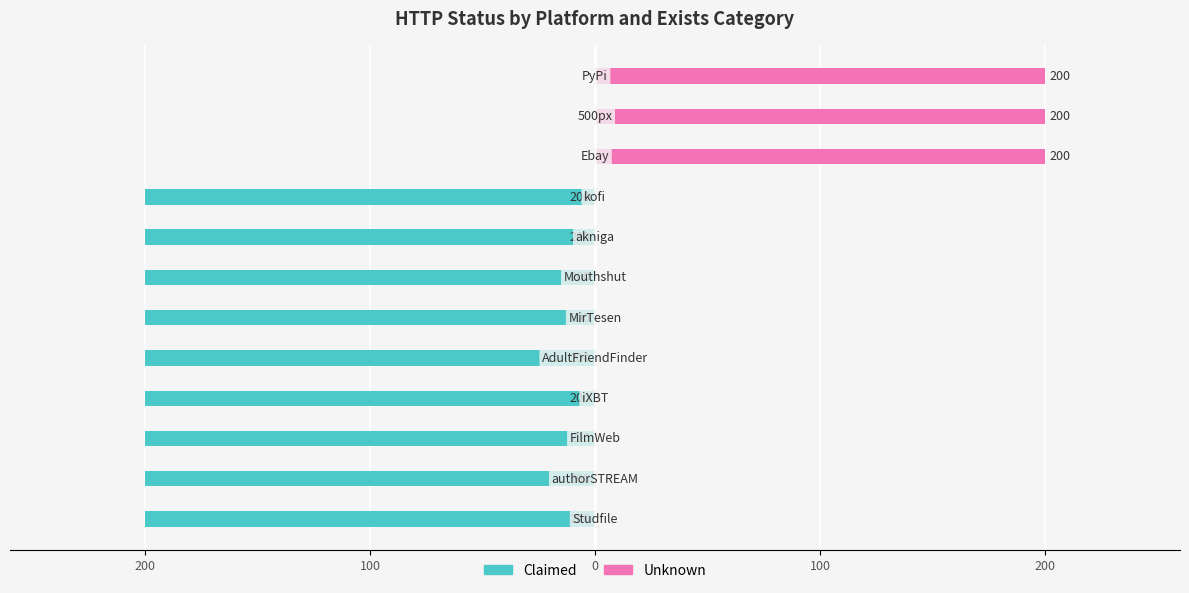

Which has a higher value, 5 or 8?

5